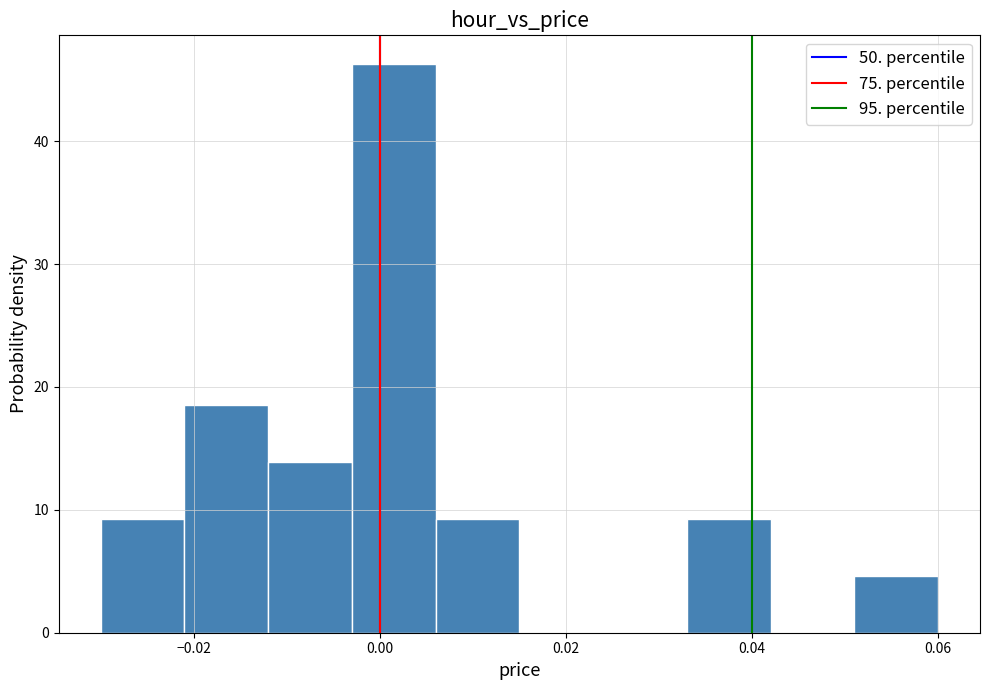

Reading left to right, transcribe this chart: for each bar, give the range it covers on the x-axis and its height. Neither the bar edges nor the heights are printed on the chart, so give them approximately, as read against the axes.

-0.030 to -0.021: 9
-0.021 to -0.012: 19
-0.012 to -0.003: 14
-0.003 to 0.006: 46
0.006 to 0.015: 9
0.015 to 0.024: 0
0.024 to 0.033: 0
0.033 to 0.042: 9
0.042 to 0.051: 0
0.051 to 0.060: 5